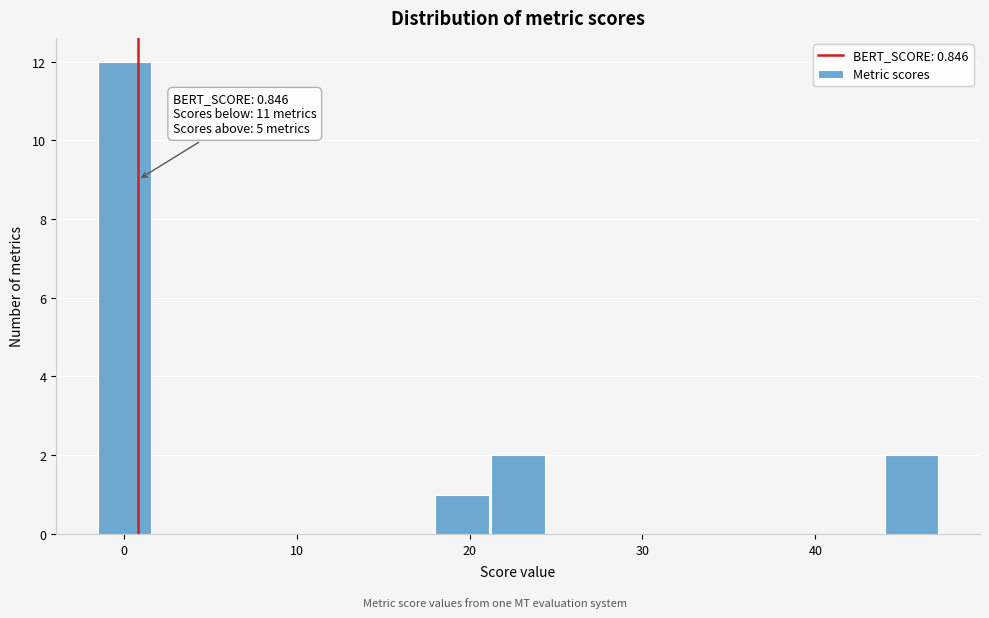

Around what value on the x-axis is the tallest bar? Give the approximate position of its centre, as read against the axis.

0